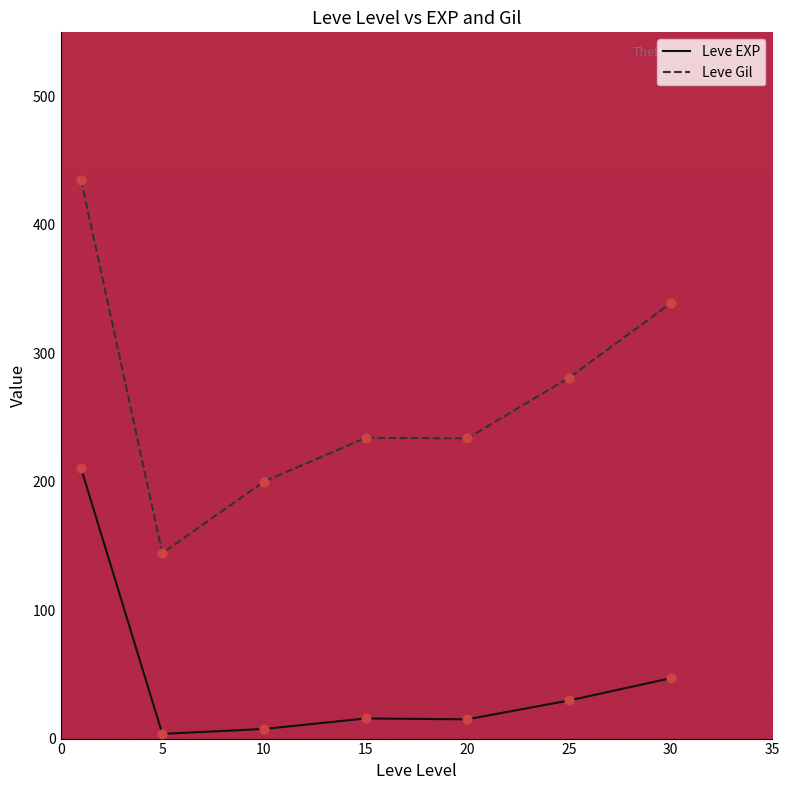

Which series has the largest total across all categories?

Leve Gil